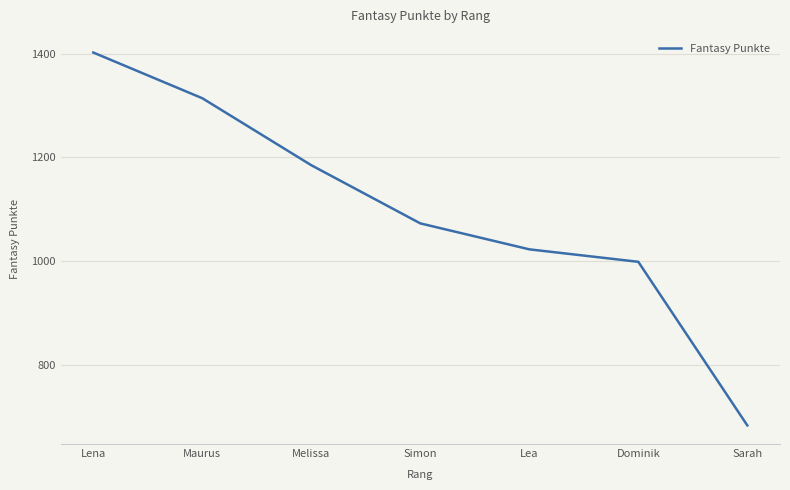

How many distinct data groups are displayed?

1